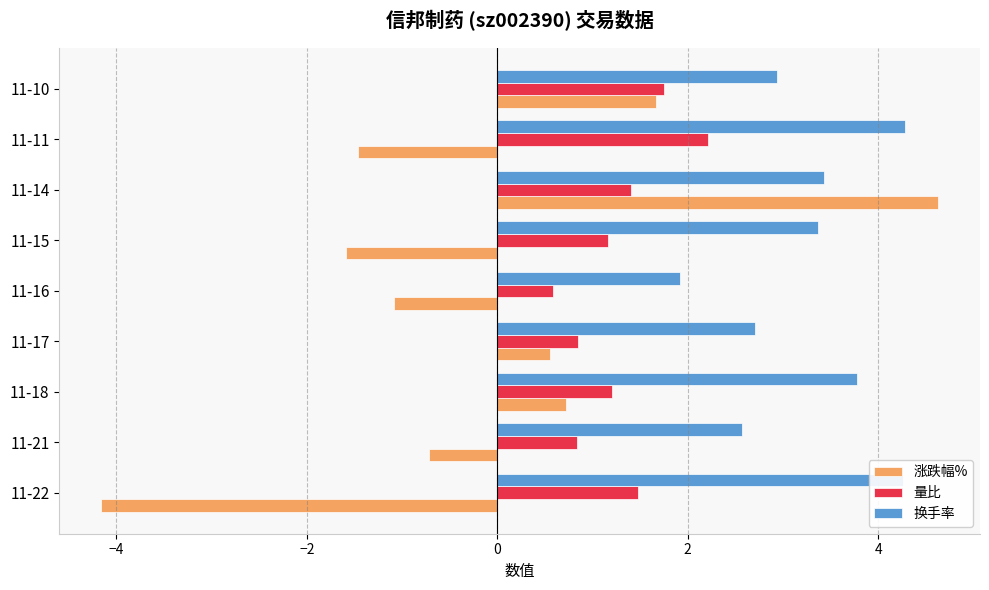

Which series has the largest total across all categories?

换手率